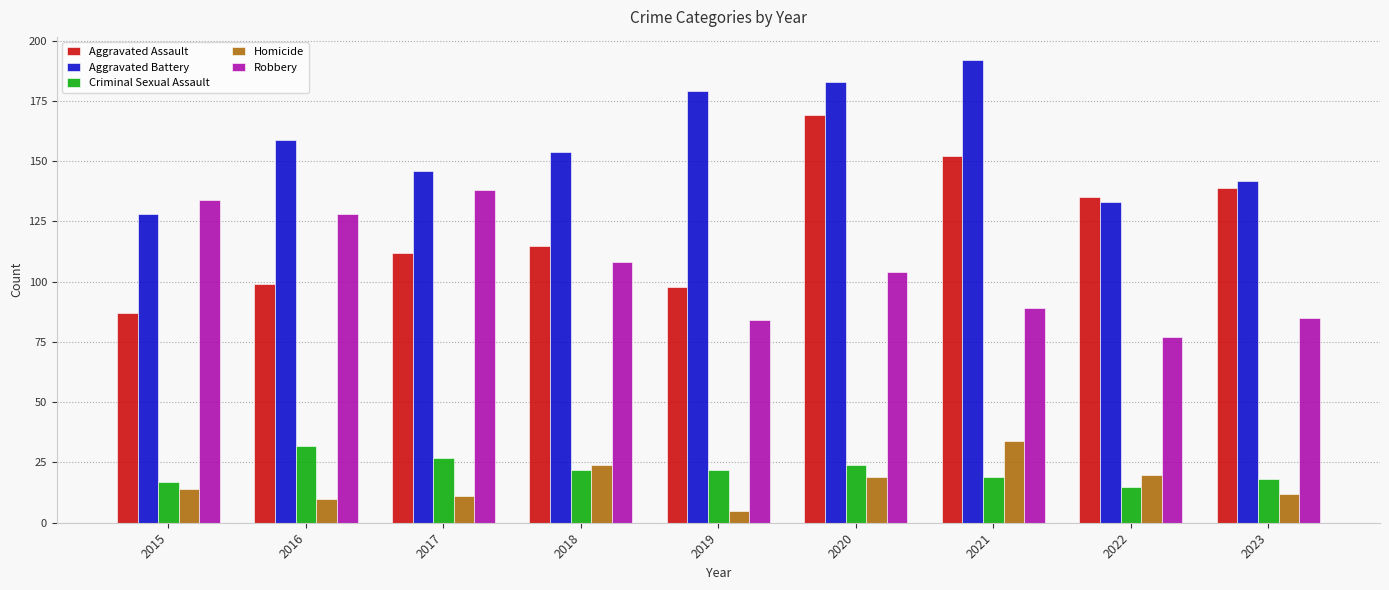

What is the value of the Robbery bar at the 5th from the left?

84